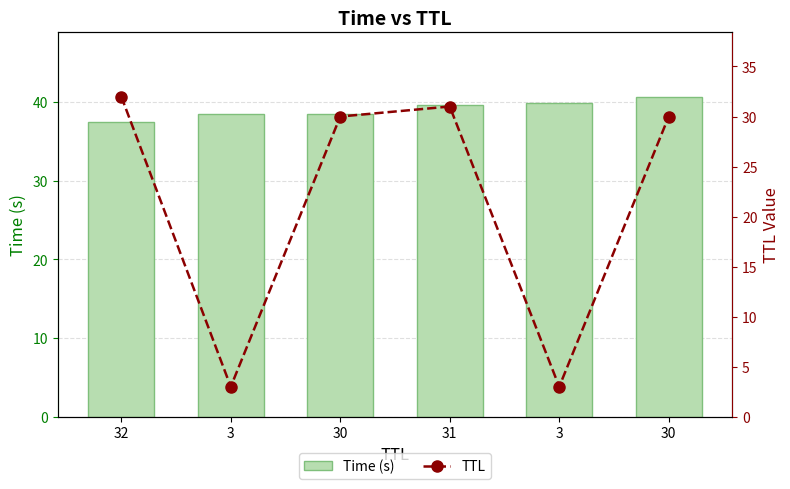

Count the number of categories in the chart.

6